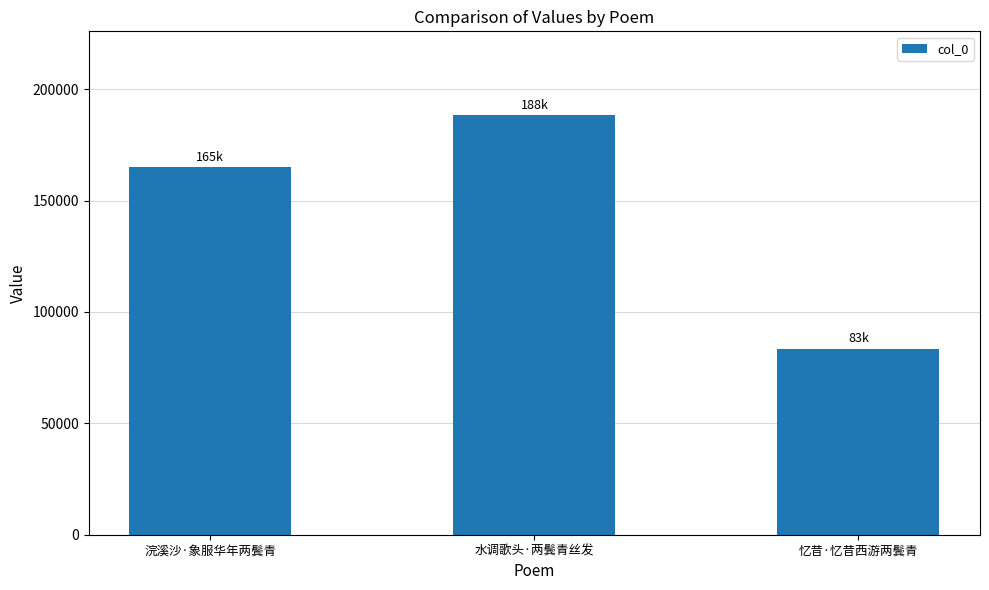

Rank the categories by value from highest to lowest.

水调歌头·两鬓青丝发, 浣溪沙·象服华年两鬓青, 忆昔·忆昔西游两鬓青